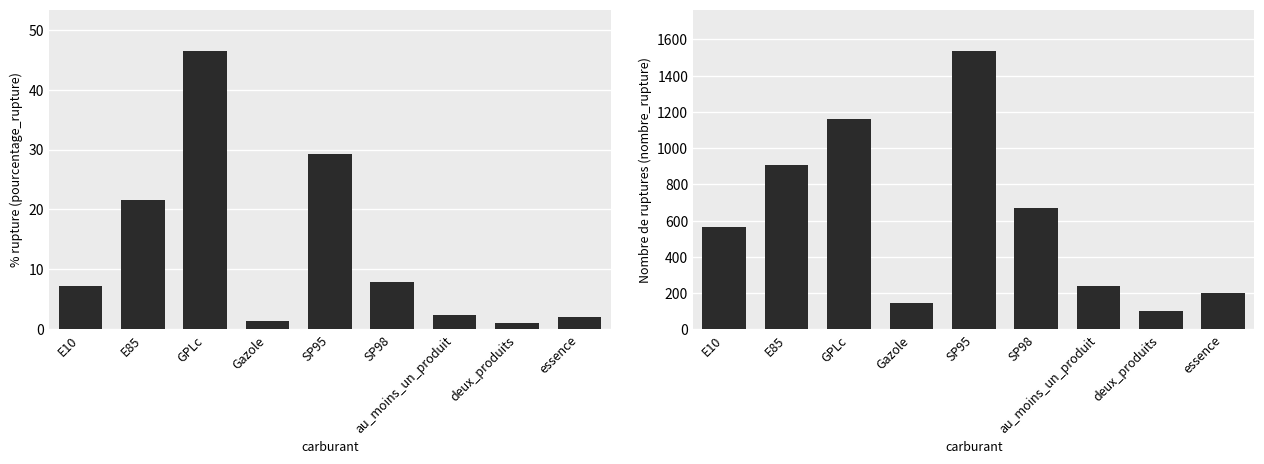

How many groups of bars are there?

9